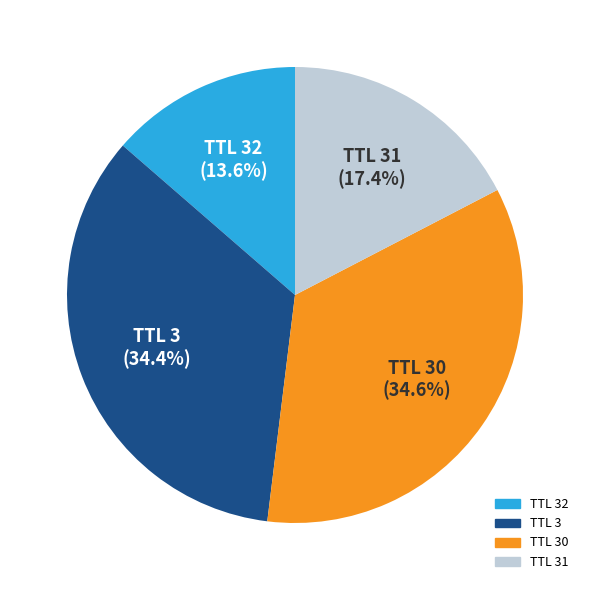

Is there any slice that represents more than half of the pie?

No